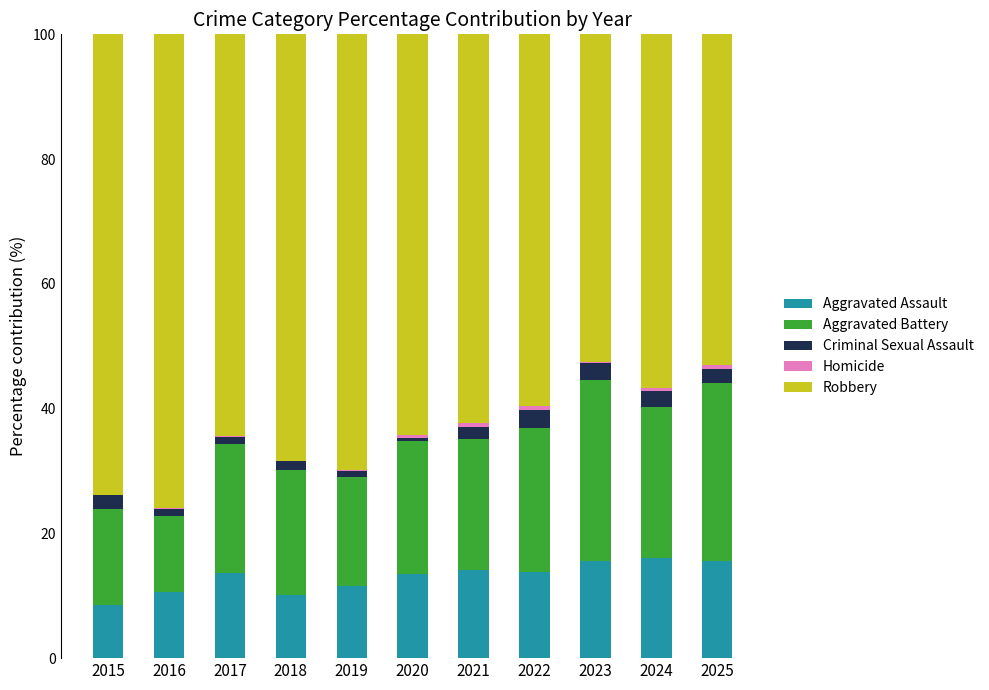

What is the highest value of the Aggravated Assault series?

16.1